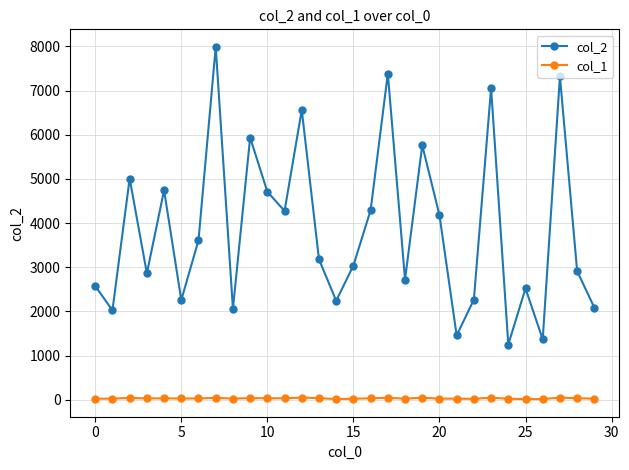

How many distinct data groups are displayed?

2